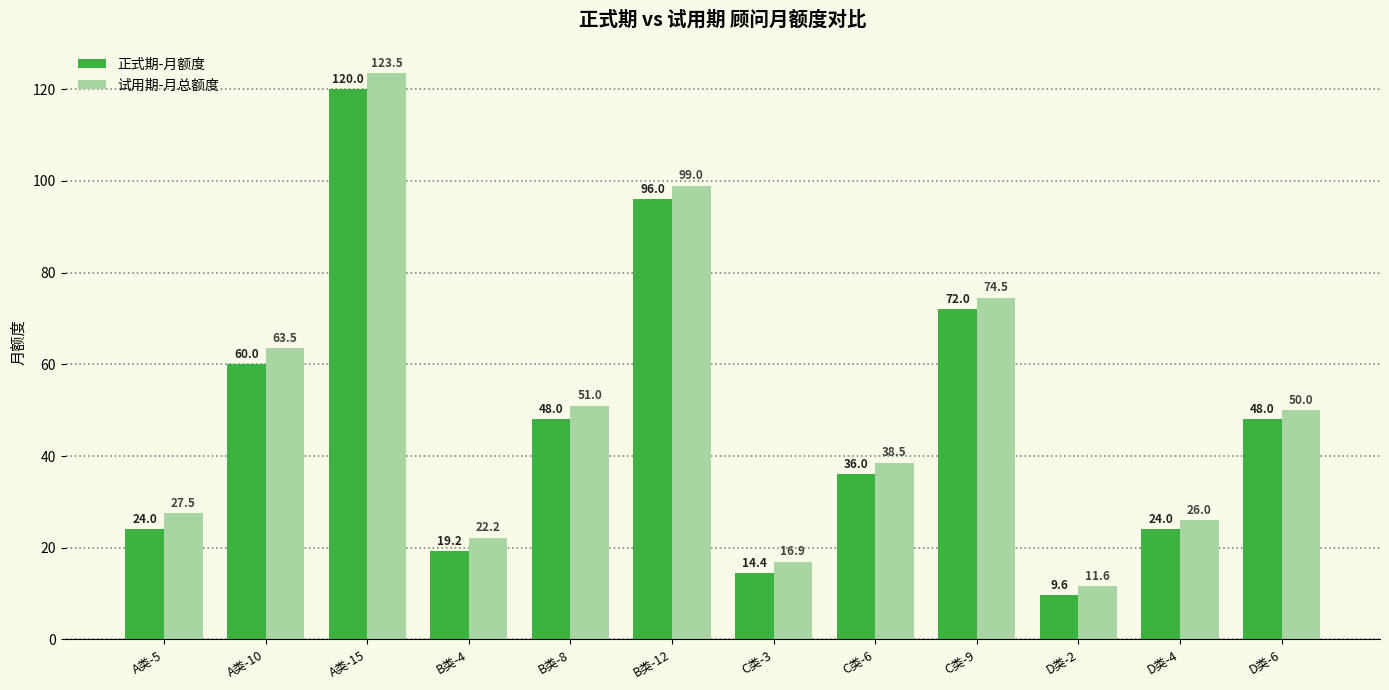

Which series has the largest range (max minus min)?

试用期-月总额度